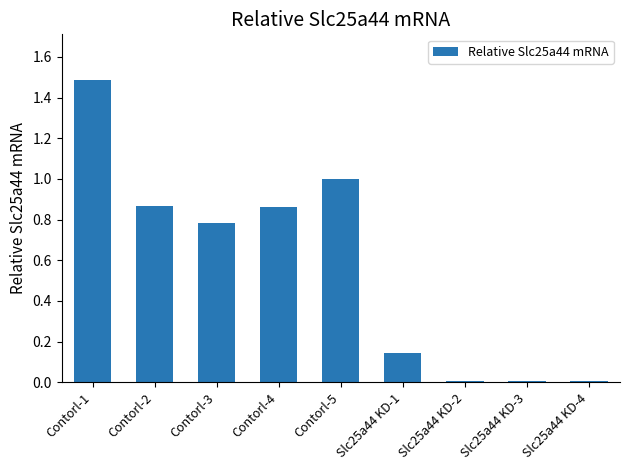

What is the sum of all values?

5.2